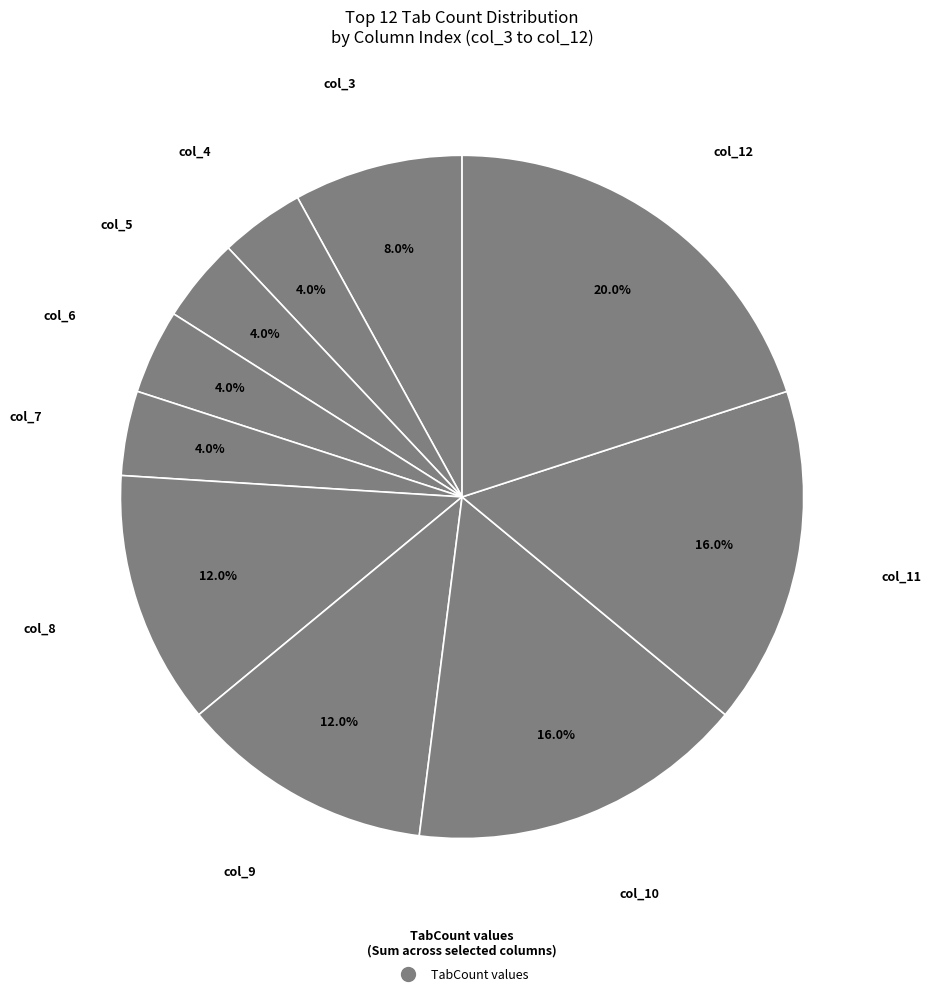

What is the total percentage of 4 and 5?

8.0%